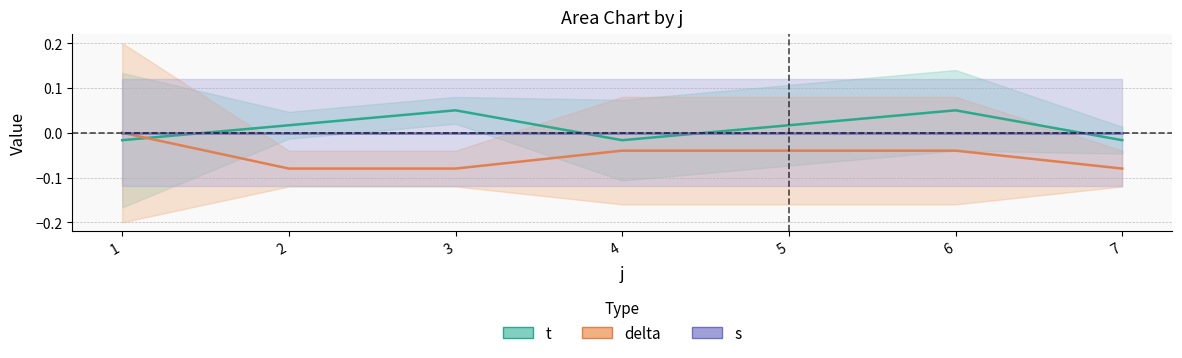

How many categories are shown in the chart?

7